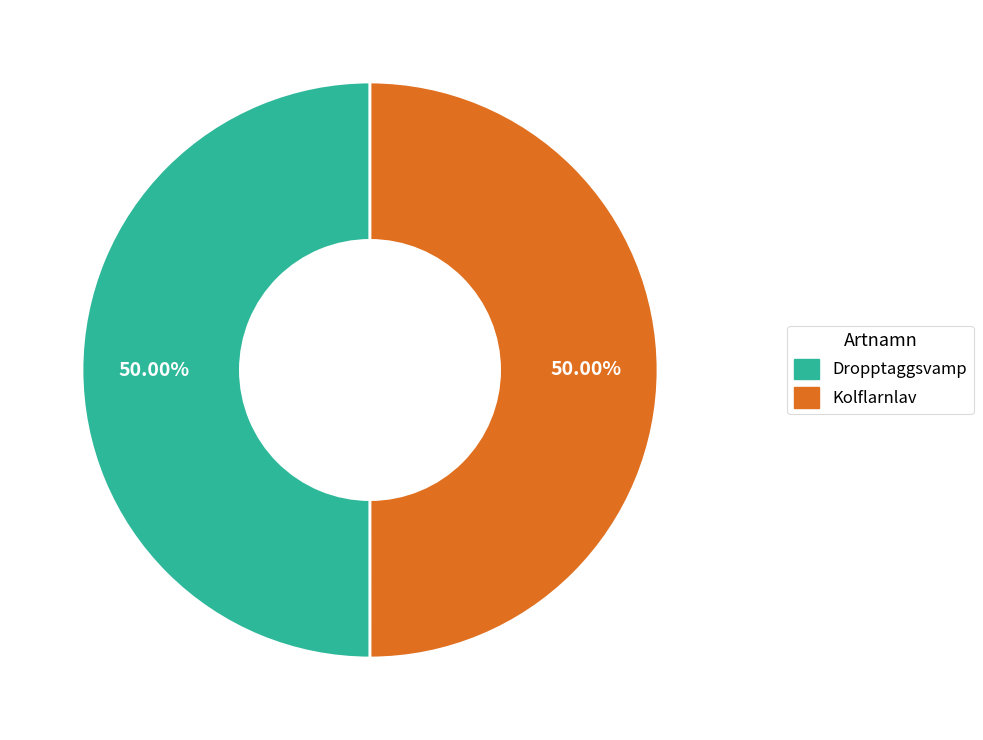

Combined, do Dropptaggsvamp and Kolflarnlav account for over 50%?

Yes